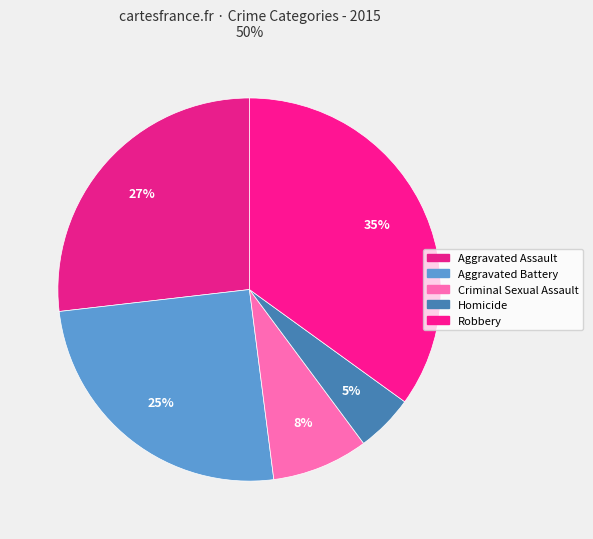

Rank the categories by value from highest to lowest.

Robbery, Aggravated Assault, Aggravated Battery, Criminal Sexual Assault, Homicide